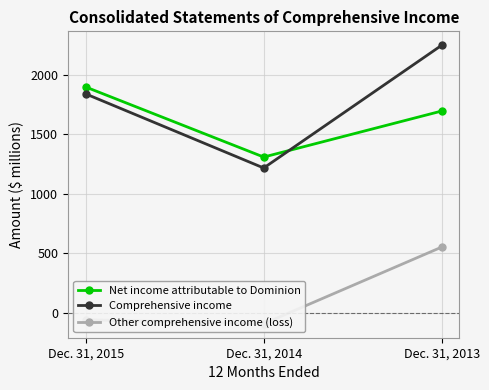

At which category is the sum across all series the highest?

Dec. 31, 2013